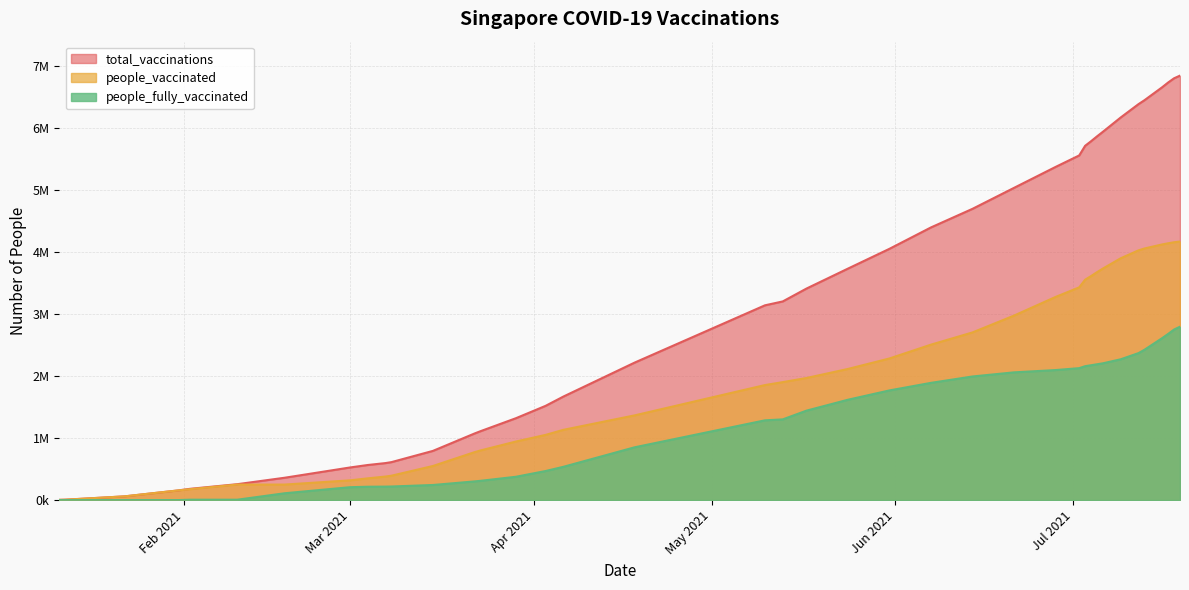

Which series has the largest total across all categories?

total_vaccinations